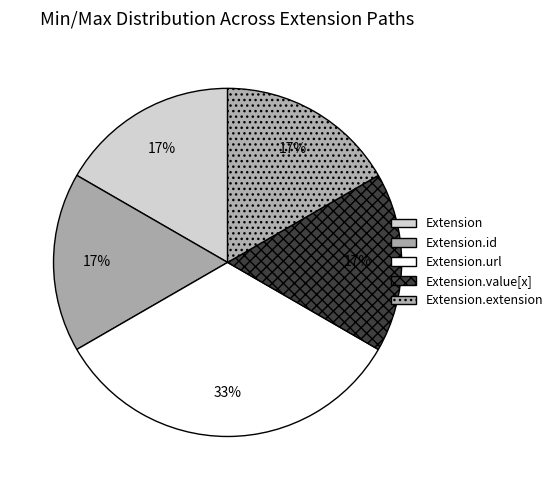

Count the number of slices in the pie.

5